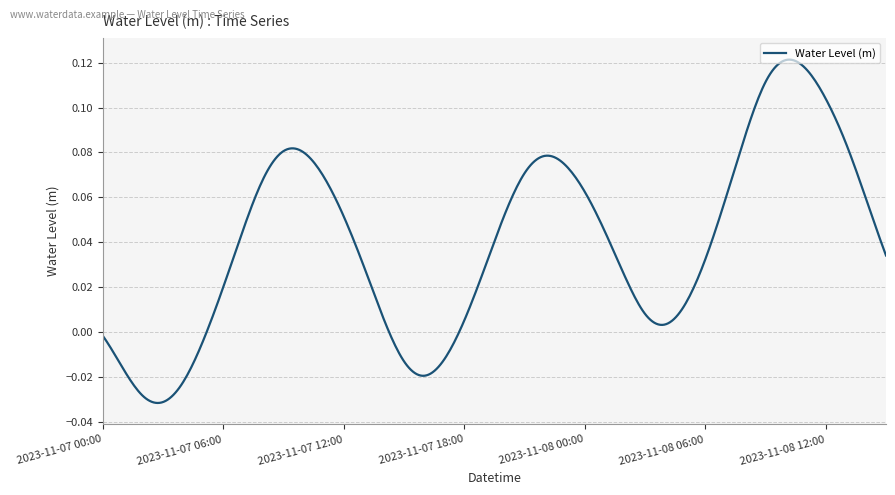

Does the chart display data point markers on the line(s)?

No